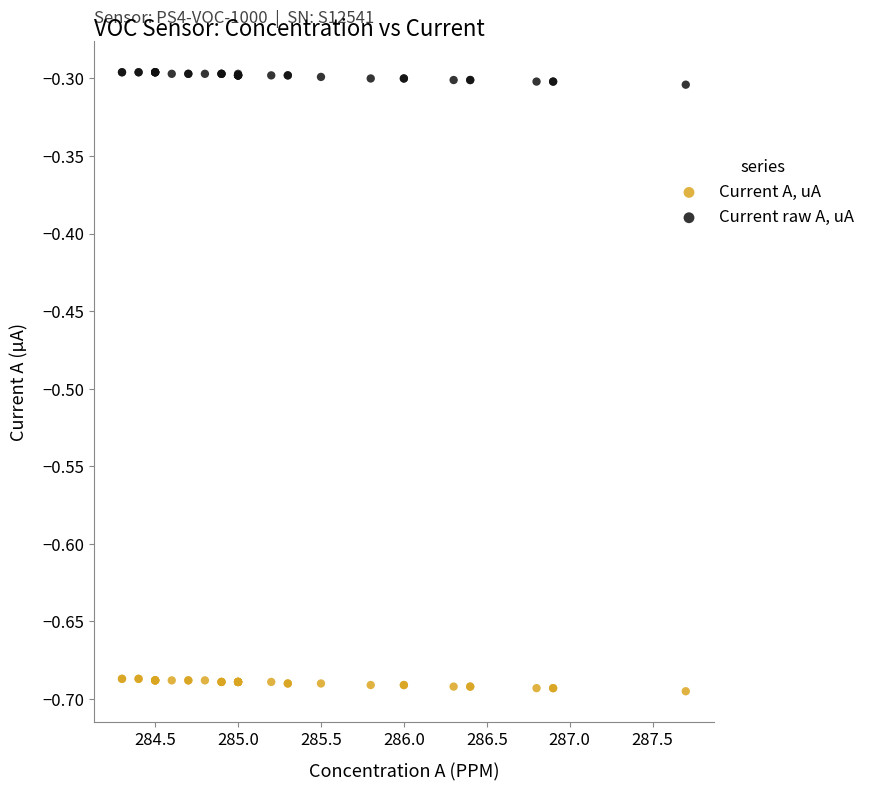

Which series contains the highest Y value?

Current raw A, uA